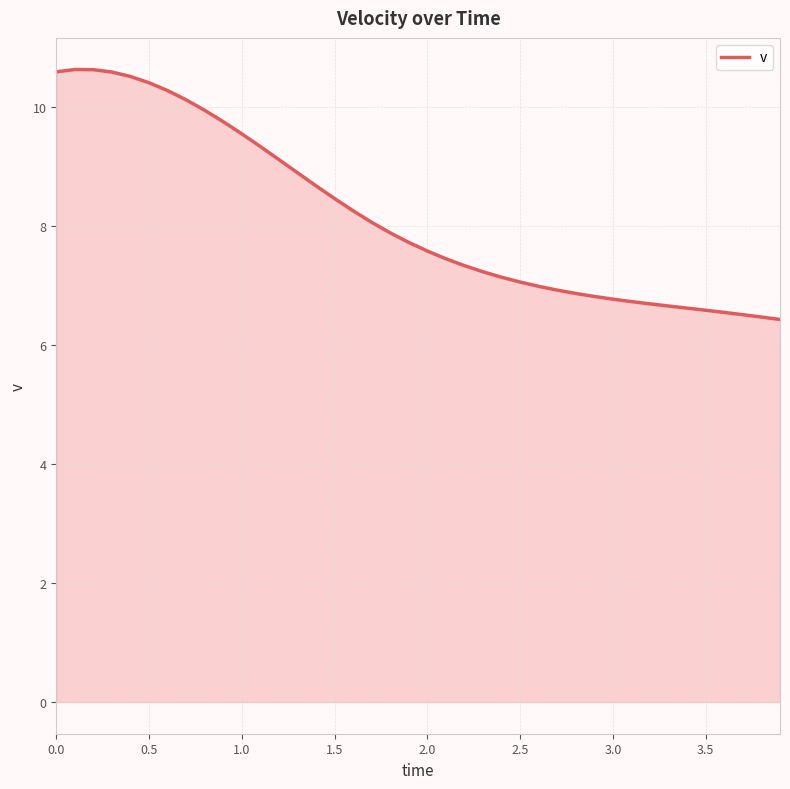

What is the maximum value shown in the chart?

10.6